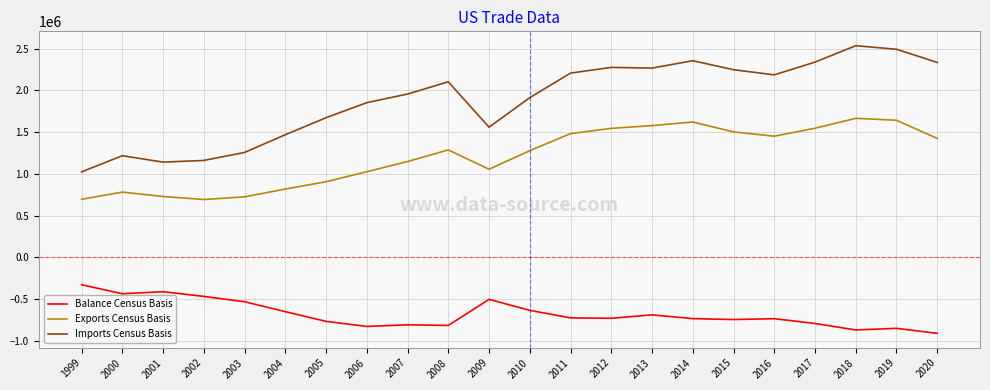

What is the difference between the highest and lowest values at 2002?

1629629